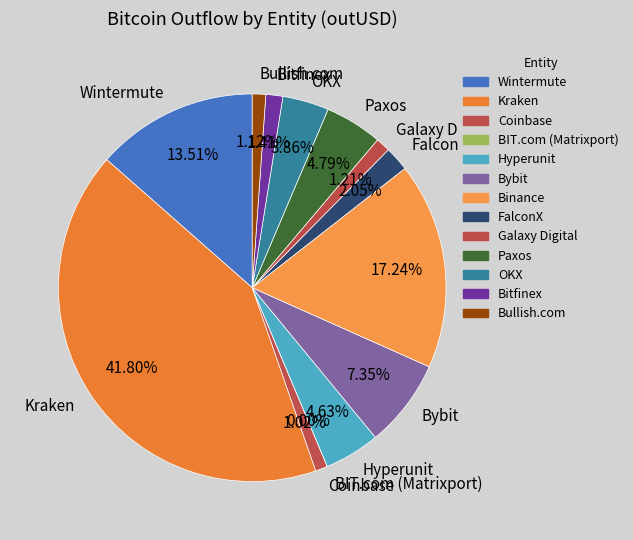

To the nearest percent, what portion does Binance represent?

17%